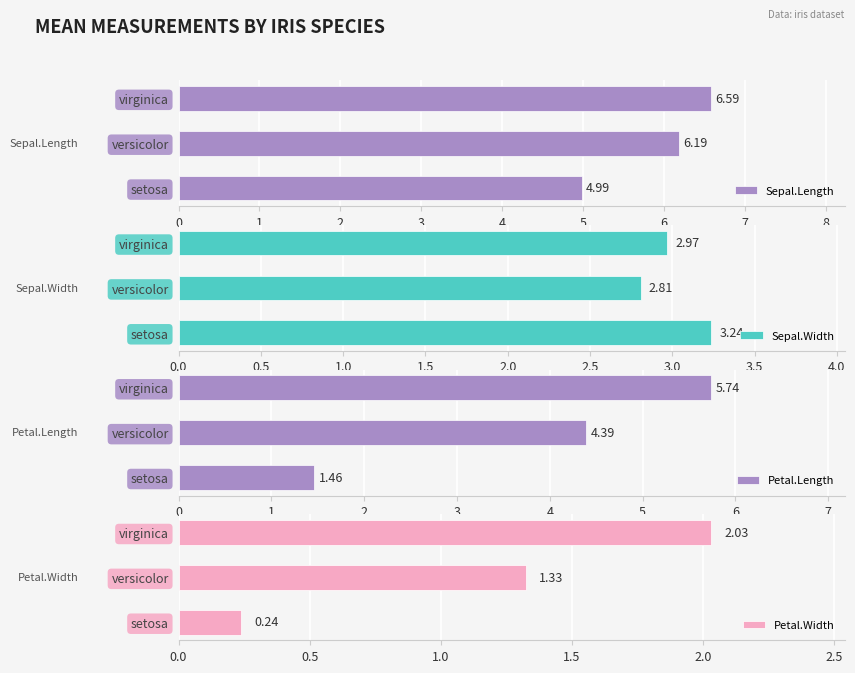

Reading right to left, extract all data points from this chart.

Sepal.Length: 6.6	6.2	5.0
Sepal.Width: 3.0	2.8	3.2
Petal.Length: 5.7	4.4	1.5
Petal.Width: 2.0	1.3	0.2